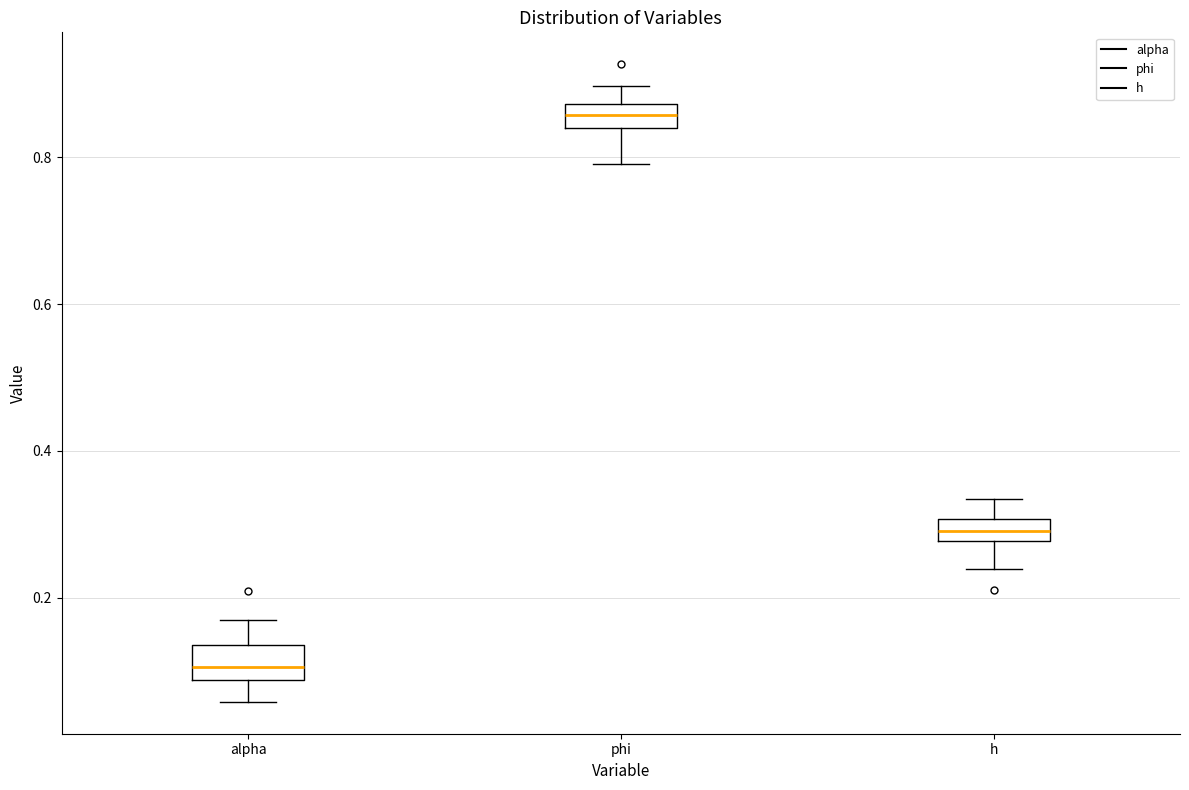

Where does the upper whisker of the box for alpha end on the y-axis? The values are not printed on the chart, so give them approximately, as read against the axis.

0.16